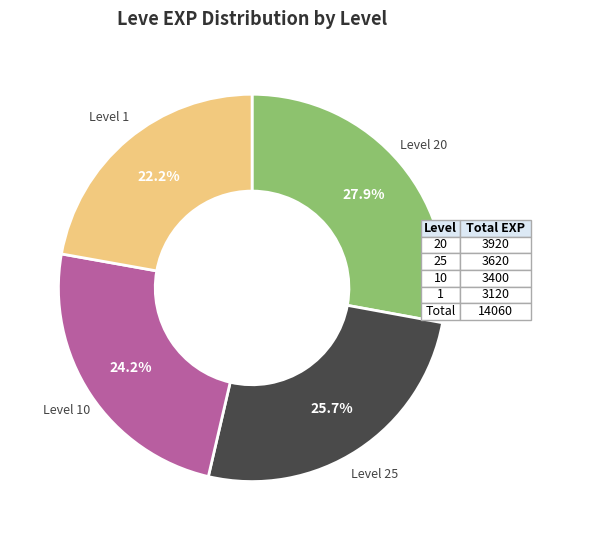

Combined, do Level 25 and Level 1 account for over 50%?

No